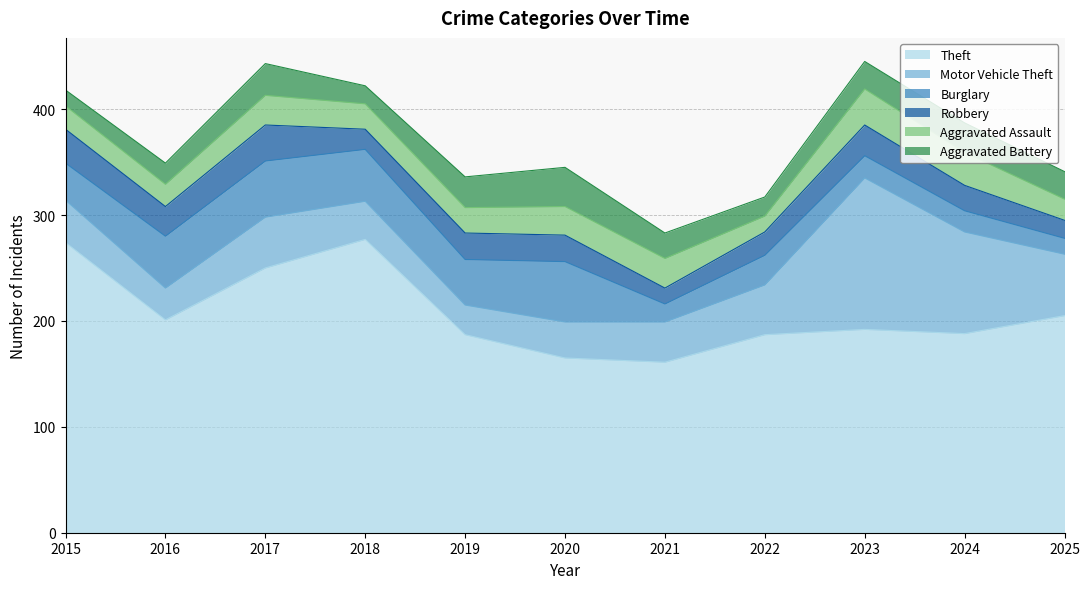

What is the difference between the highest and lowest values at 2025?

190